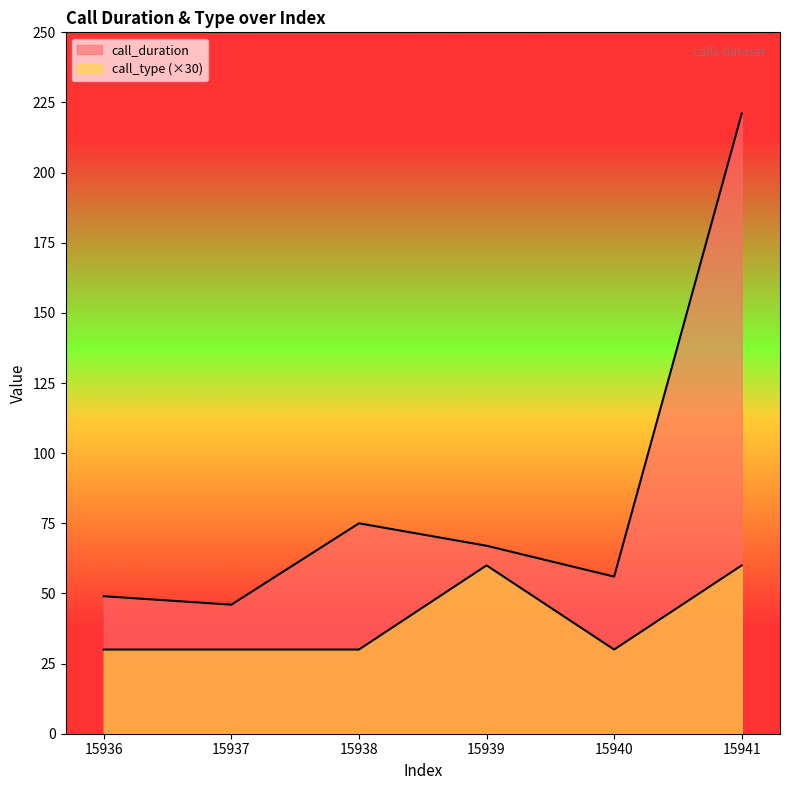

What is the total value across all series at 15938?

105